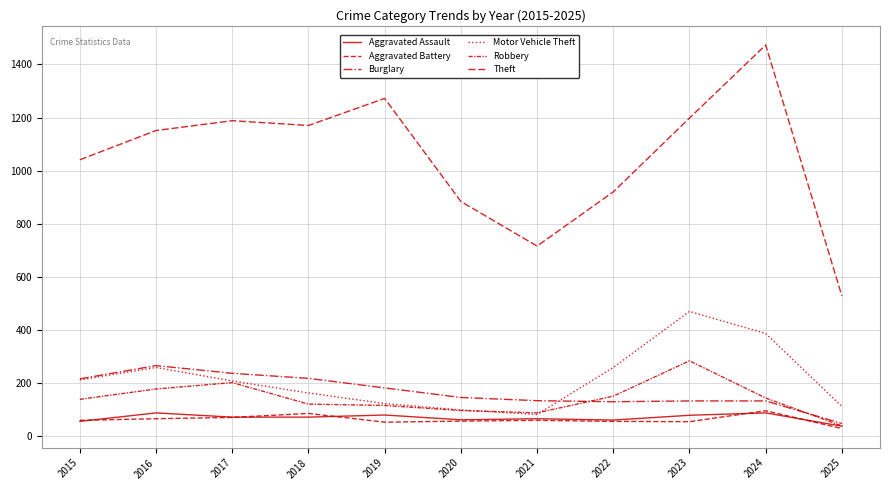

How many lines are shown in the chart?

6